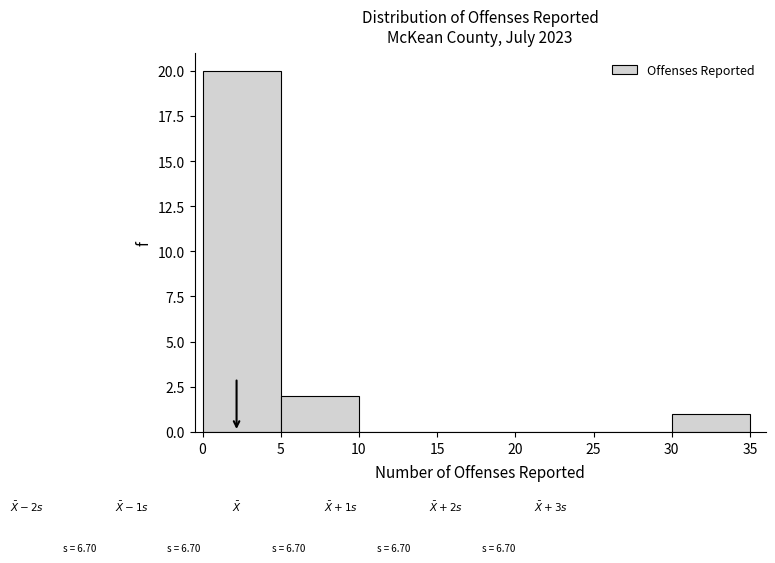

Which range on the x-axis has the tallest bar?

0 to 5